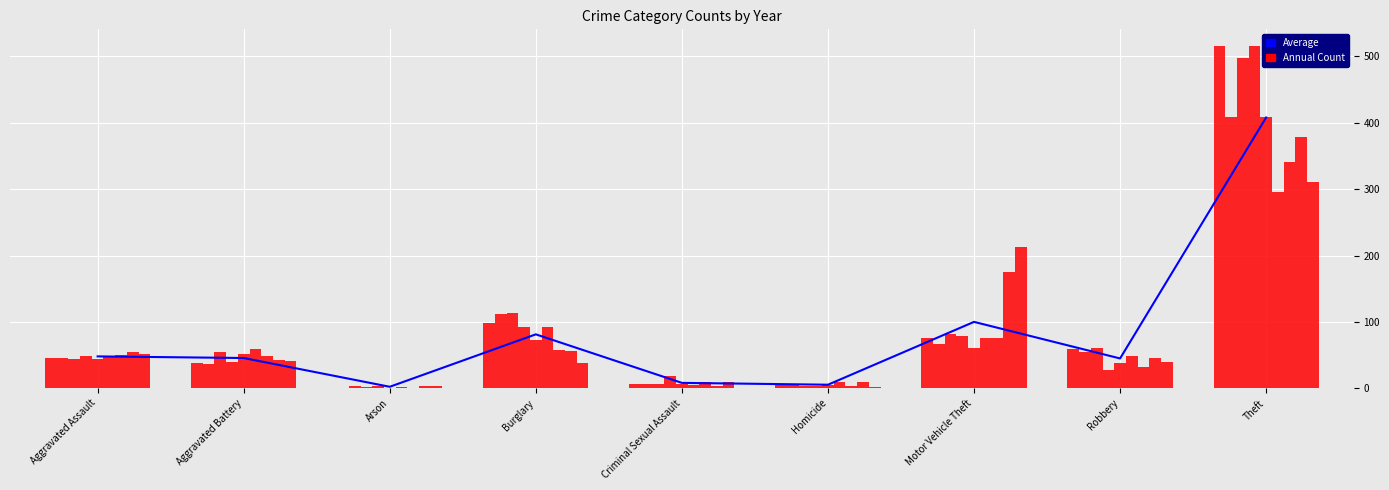

What is the sum of the values at Robbery and Aggravated Battery?

90.4